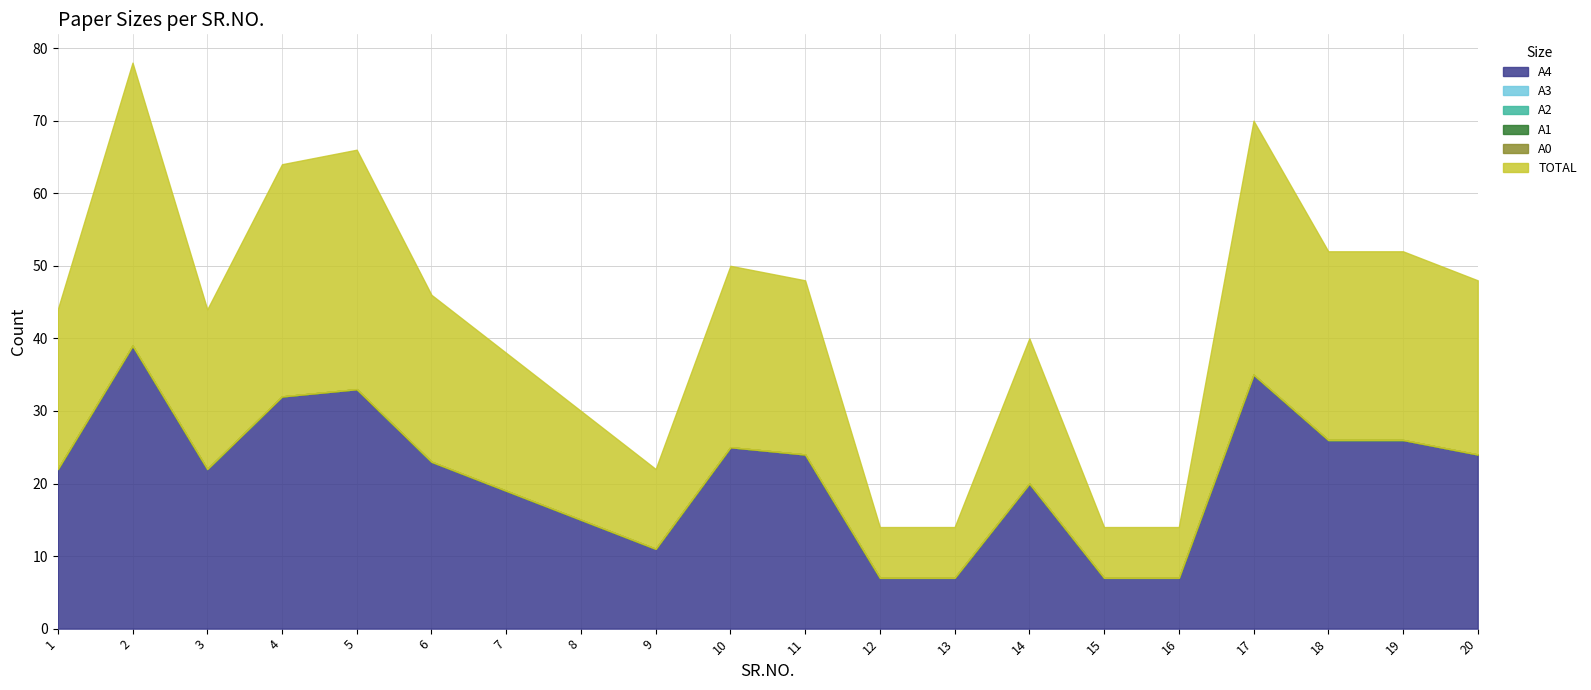

Reading right to left, transcribe all the data shown in this chart.

A4: 24	26	26	35	7	7	20	7	7	24	25	11	15	19	23	33	32	22	39	22
A3: 0	0	0	0	0	0	0	0	0	0	0	0	0	0	0	0	0	0	0	0
A2: 0	0	0	0	0	0	0	0	0	0	0	0	0	0	0	0	0	0	0	0
A1: 0	0	0	0	0	0	0	0	0	0	0	0	0	0	0	0	0	0	0	0
A0: 0	0	0	0	0	0	0	0	0	0	0	0	0	0	0	0	0	0	0	0
TOTAL: 24	26	26	35	7	7	20	7	7	24	25	11	15	19	23	33	32	22	39	22